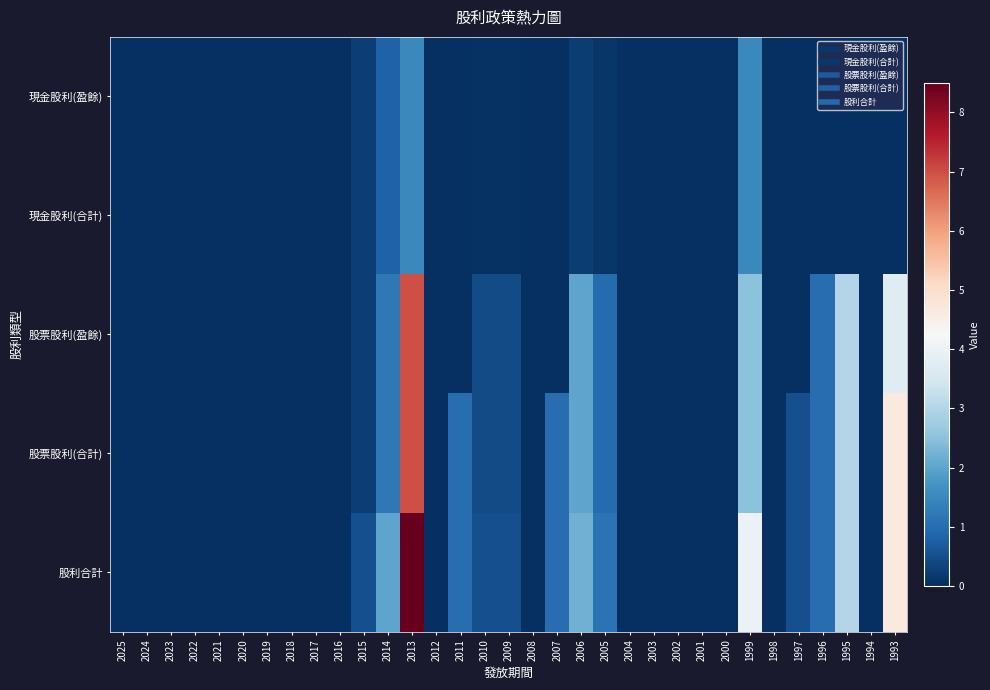

At which category does the chart reach its peak across all series?

2013